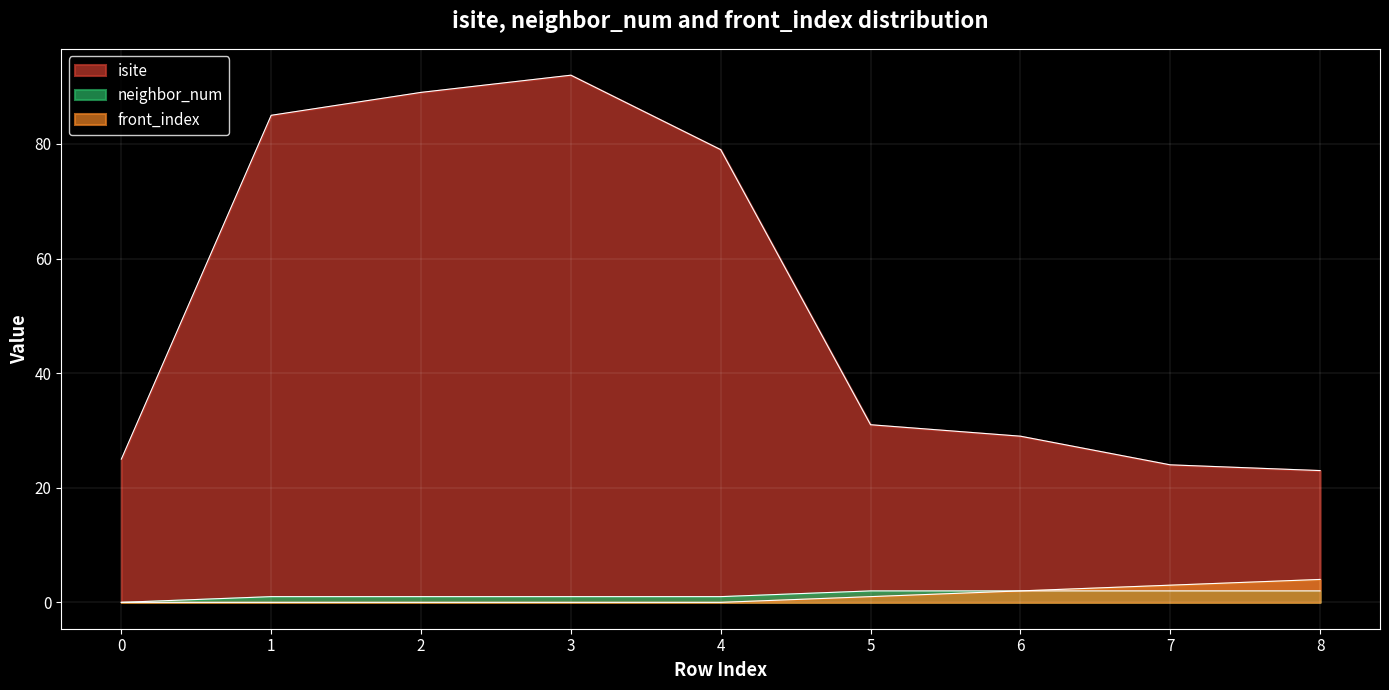

Where does the neighbor_num series first go above 1?

5